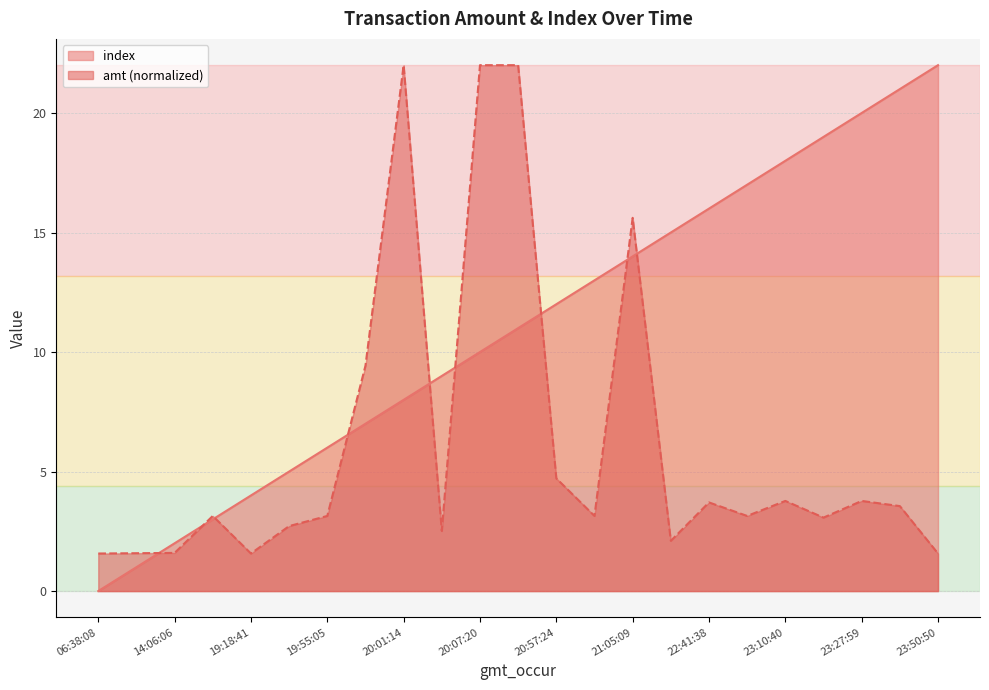

Is it true that index equals 2.0 at 14:06:06?

True